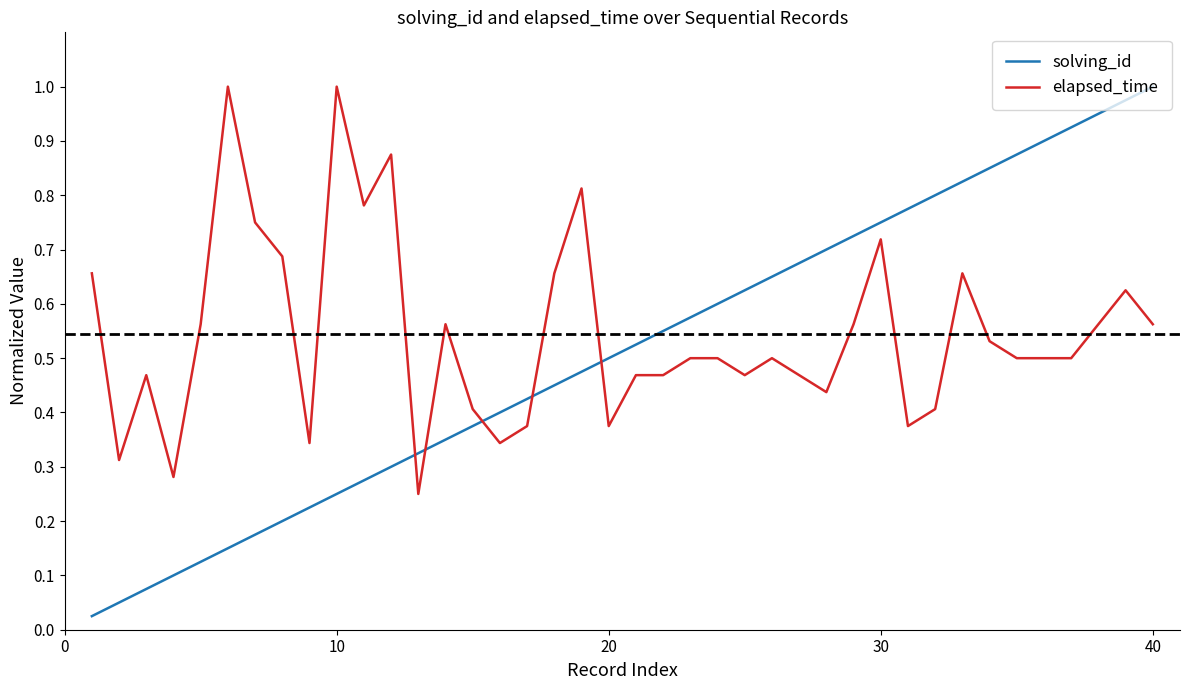

Which series has the widest spread of values?

solving_id